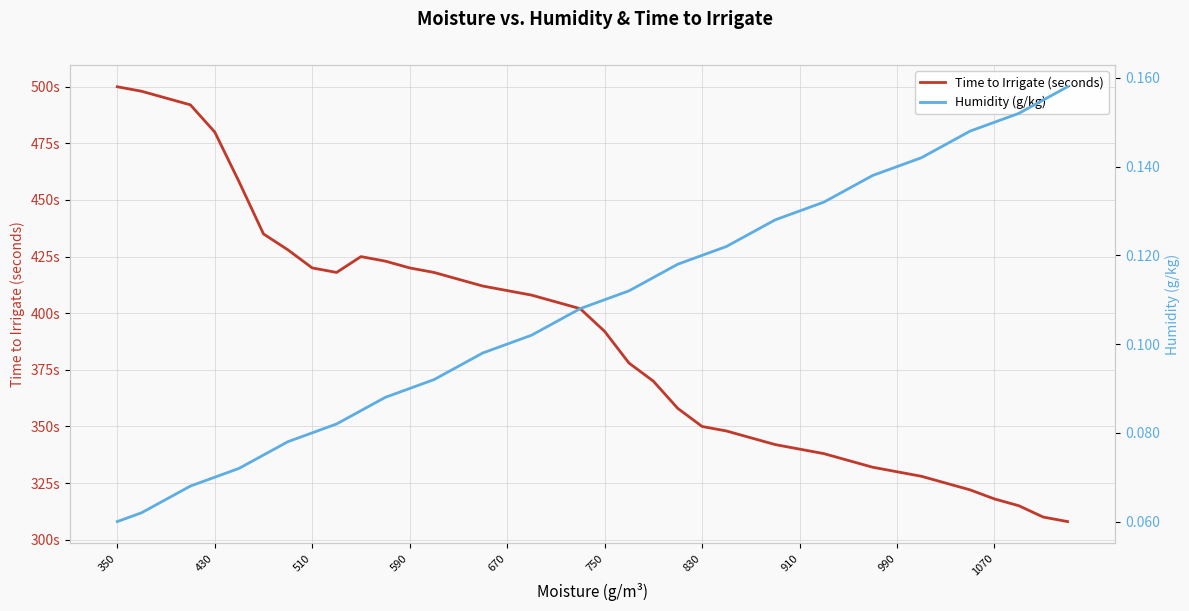

What is the minimum value shown in the chart?

0.1